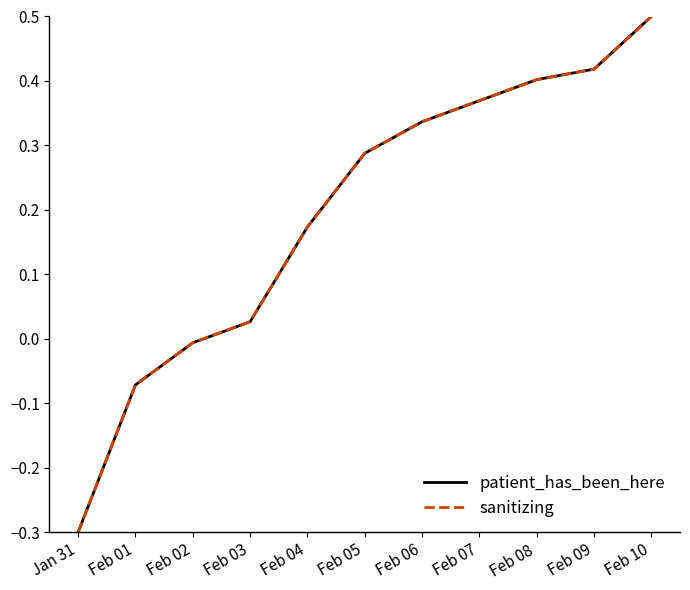

Does the chart display data point markers on the line(s)?

No